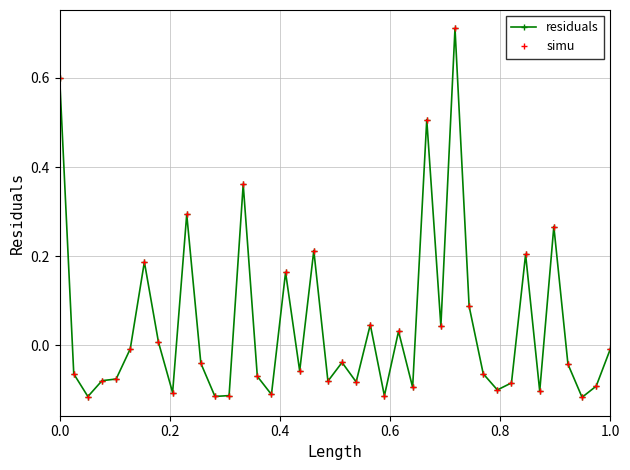

Is this an area chart (filled region under the line)?

No